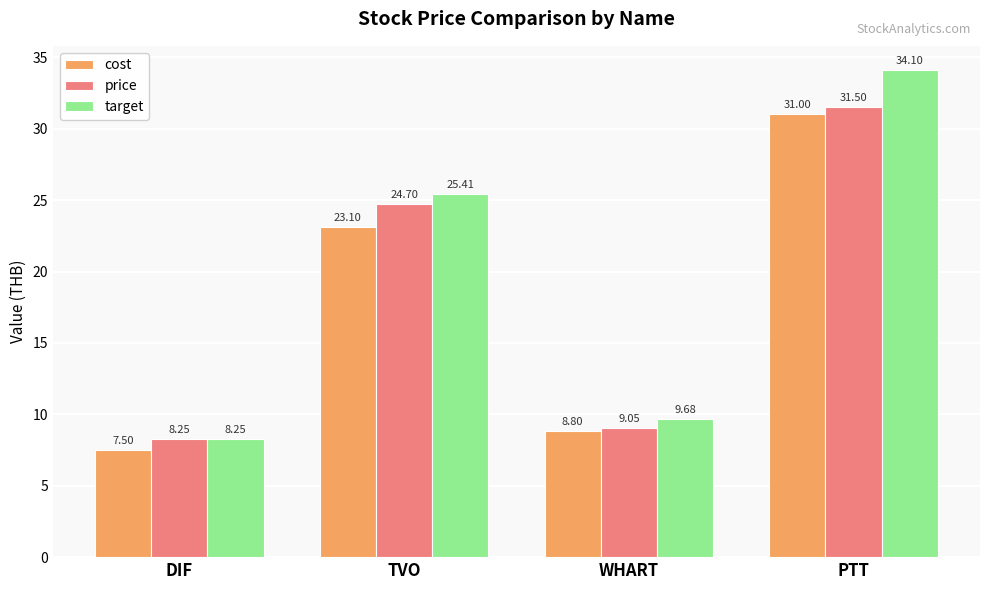

At TVO, list the series in order from largest to smallest.

target, price, cost